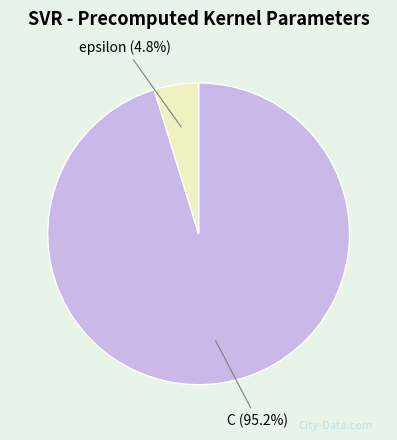

Does any single category account for the majority?

Yes